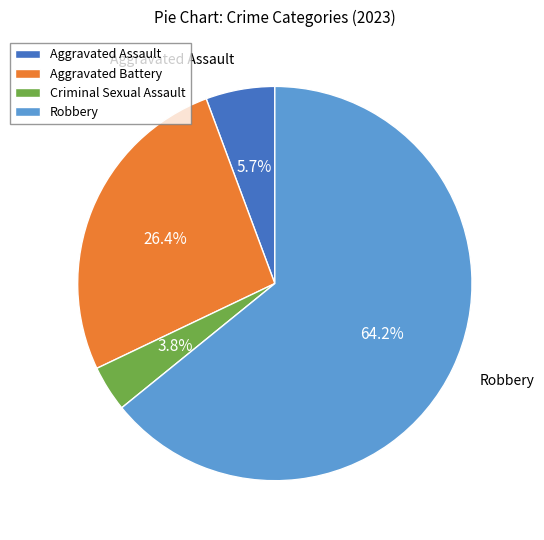

The Aggravated Battery slice represents 33% of the pie. True or false?

False